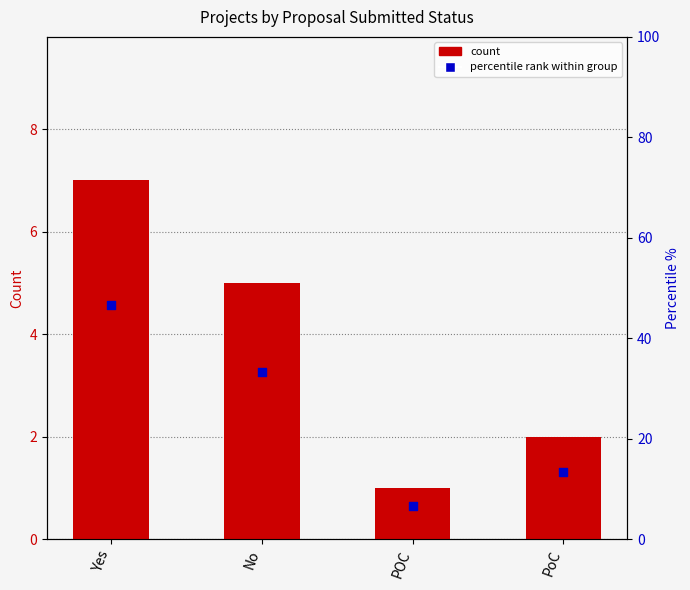

Which series has the largest Y range (max minus min)?

percentile rank